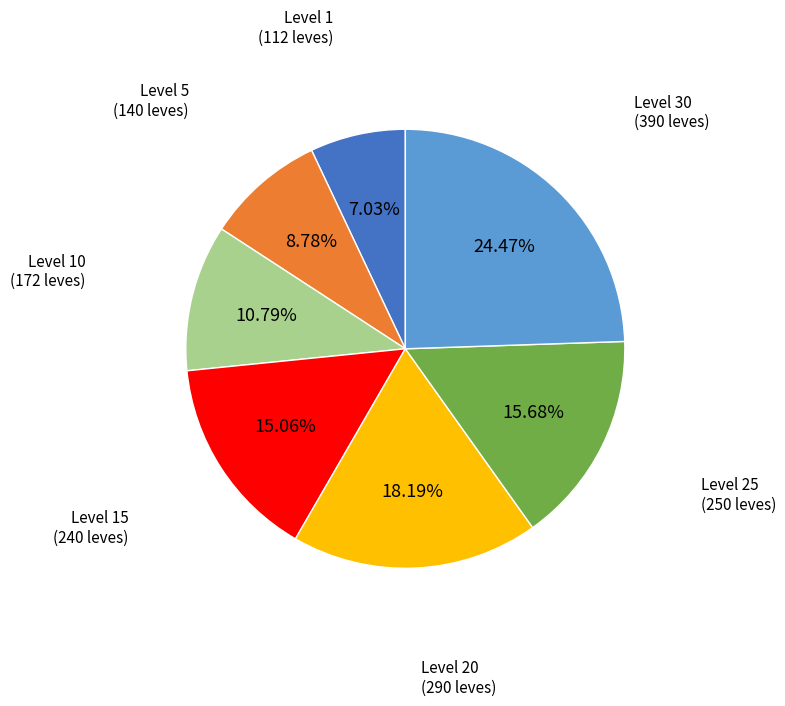

Is there a majority slice in this chart?

No